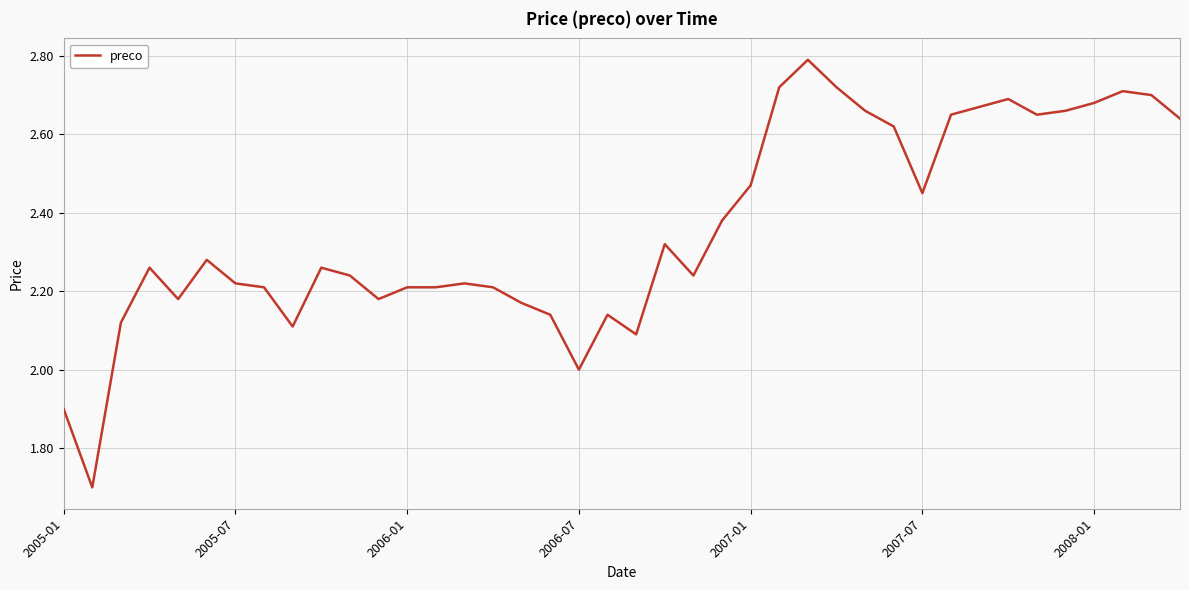

How many lines are shown in the chart?

1